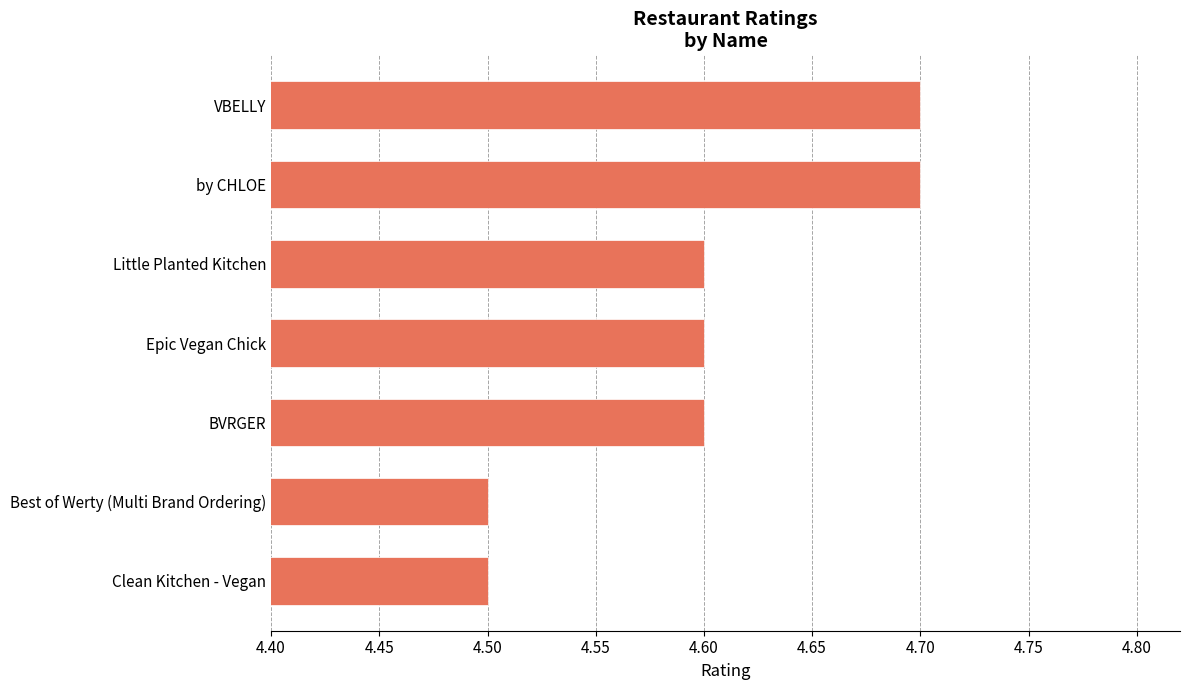

Between Little Planted Kitchen and Best of Werty (Multi Brand Ordering), which is larger?

Little Planted Kitchen